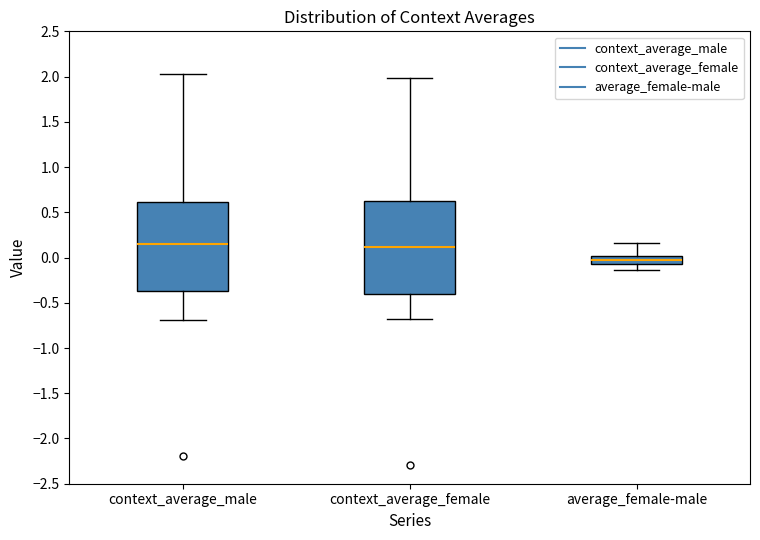

Reading left to right, read every box against the y-axis: the position of its median line, the range the box covers, and the ends of its whiskers. The values are not printed on the chart, so give them approximately, as read against the axis.

context_average_male: median 0.15, box -0.35 to 0.60, whiskers -0.70 to 2.05
context_average_female: median 0.10, box -0.40 to 0.65, whiskers -0.70 to 2.00
average_female-male: median -0.05, box -0.10 to 0.00, whiskers -0.15 to 0.15